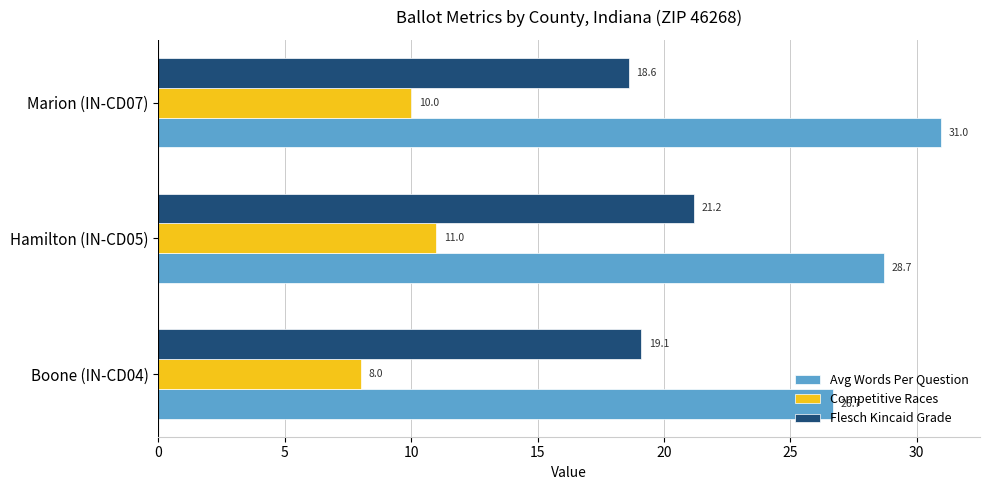

What is the minimum value for Competitive Races?

8.0